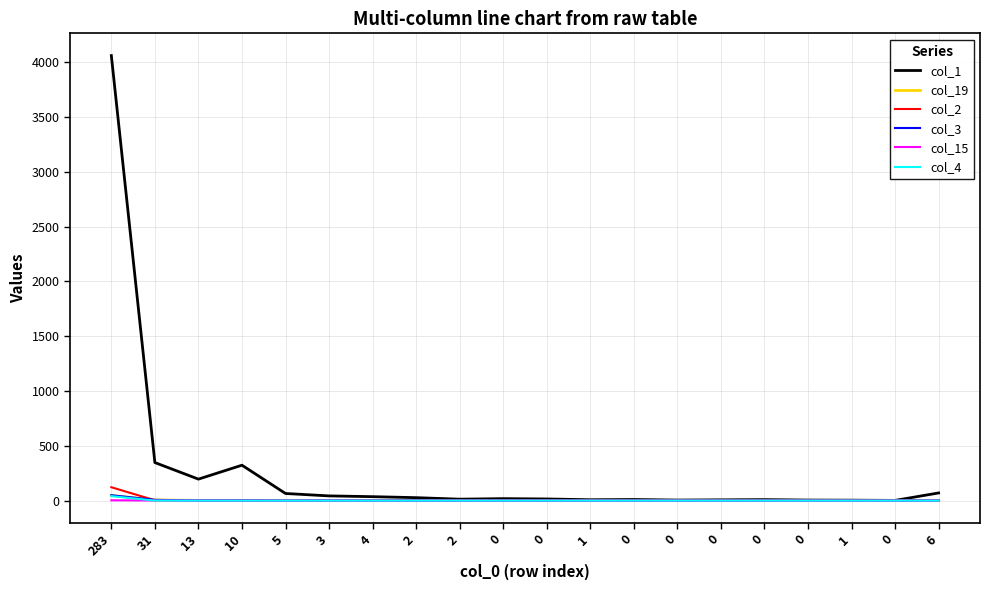

What are all the series names shown in the legend?

col_1, col_19, col_2, col_3, col_15, col_4